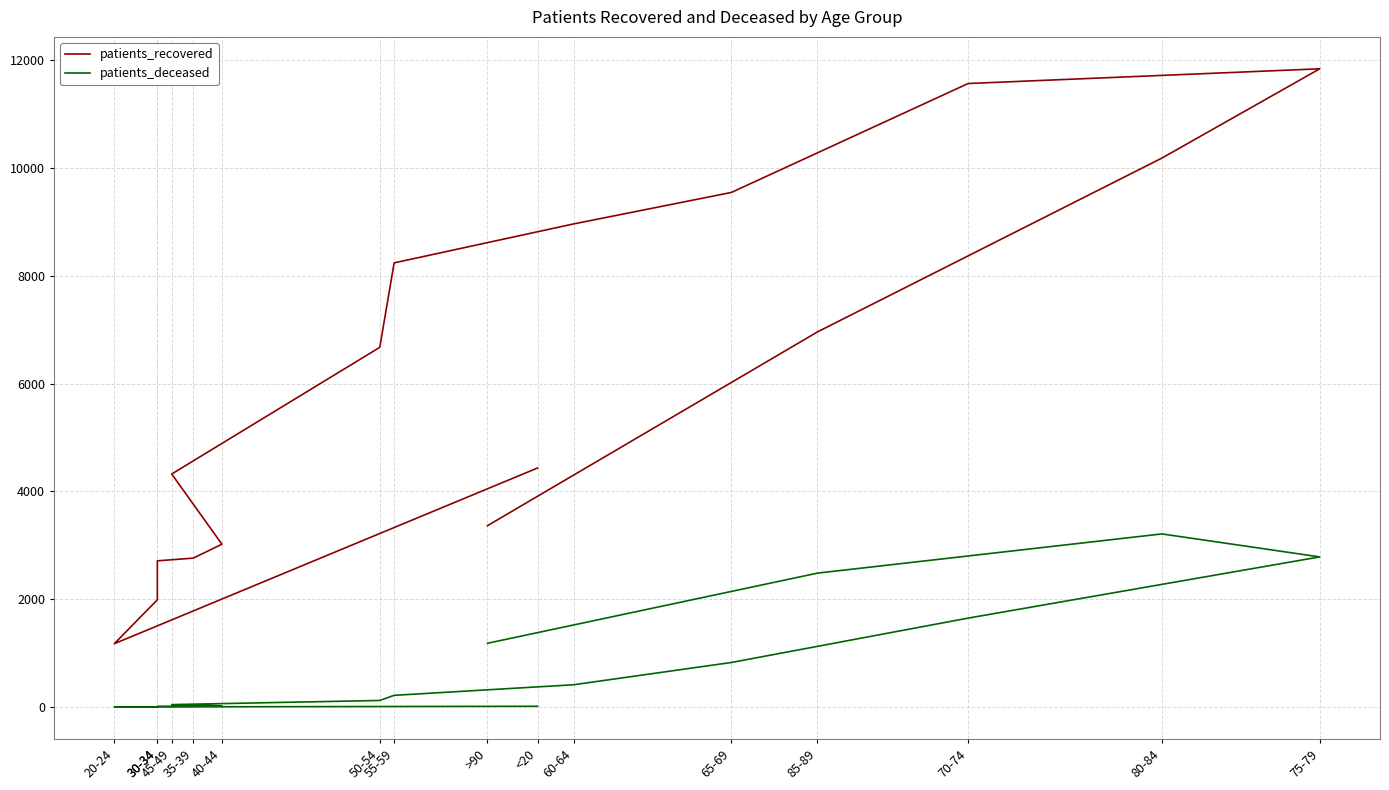

Reading left to right, list all the values displayed in this chart.

patients_recovered: 4435	1176	1990	2713	2763	3021	4323	6672	8238	8960	9544	11564	11837	10181	6958	3364
patients_deceased: 16	4	3	16	17	24	47	124	219	415	828	1651	2786	3212	2485	1184